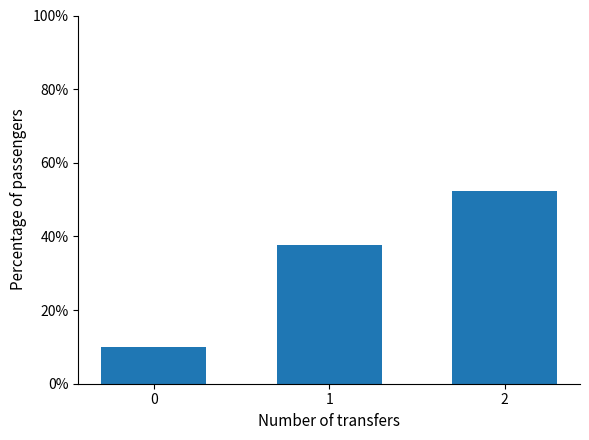

At which category does the chart reach its peak across all series?

2